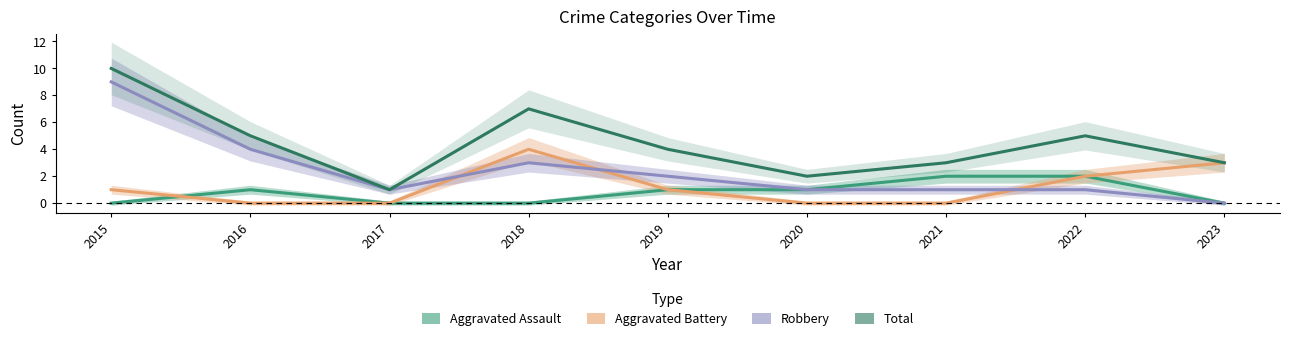

Reading right to left, list all the values displayed in this chart.

Aggravated Assault: 0	2	2	1	1	0	0	1	0
Aggravated Battery: 3	2	0	0	1	4	0	0	1
Robbery: 0	1	1	1	2	3	1	4	9
Total: 3	5	3	2	4	7	1	5	10